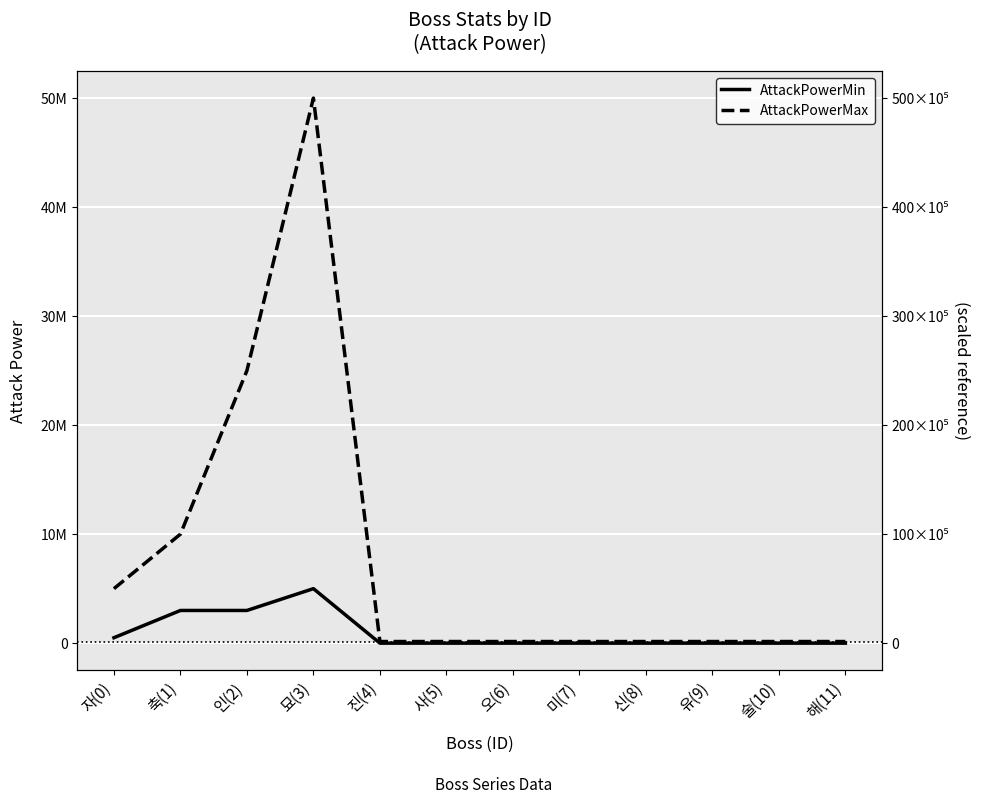

List the series in order of their overall mean, lowest first.

AttackPowerMin, AttackPowerMax